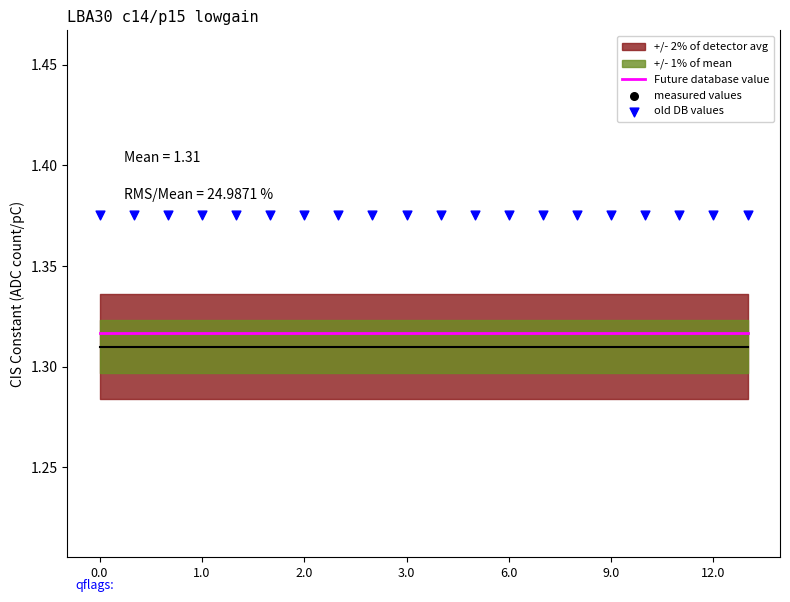

Which series has the largest total across all categories?

old DB values